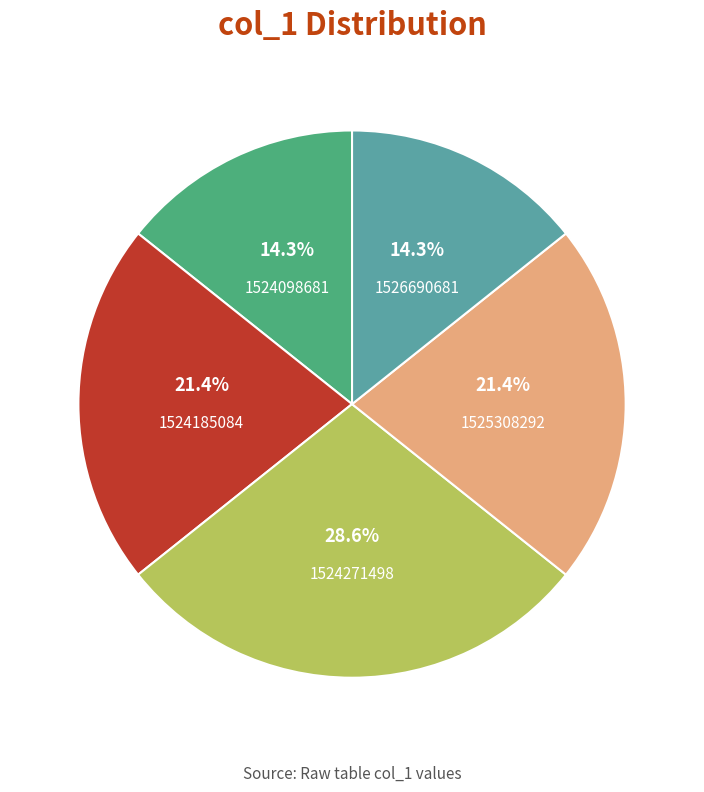

To the nearest percent, what is the average slice percentage?

20%